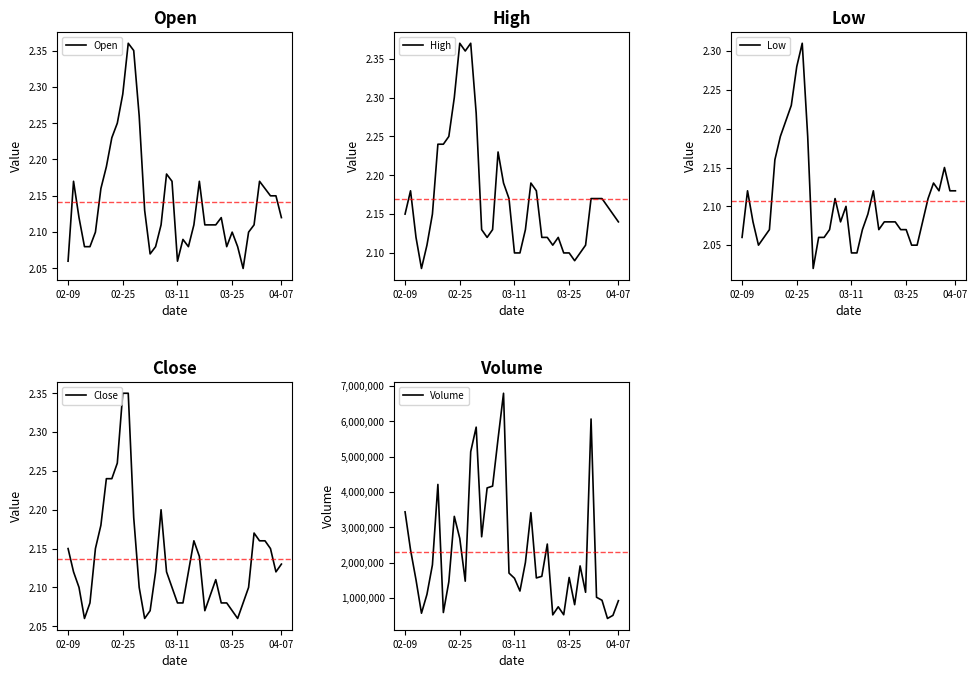

At which category is the sum across all series the highest?

18